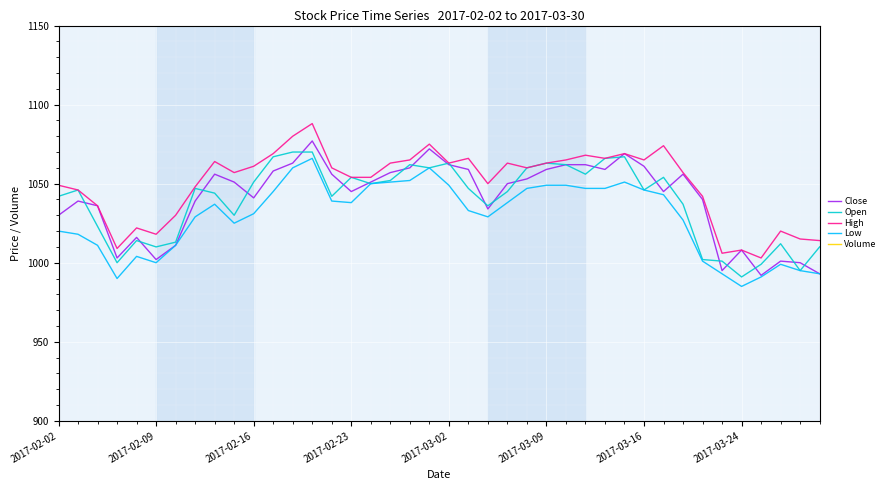

Is it true that Open equals 1420 at 2017-03-24?

False